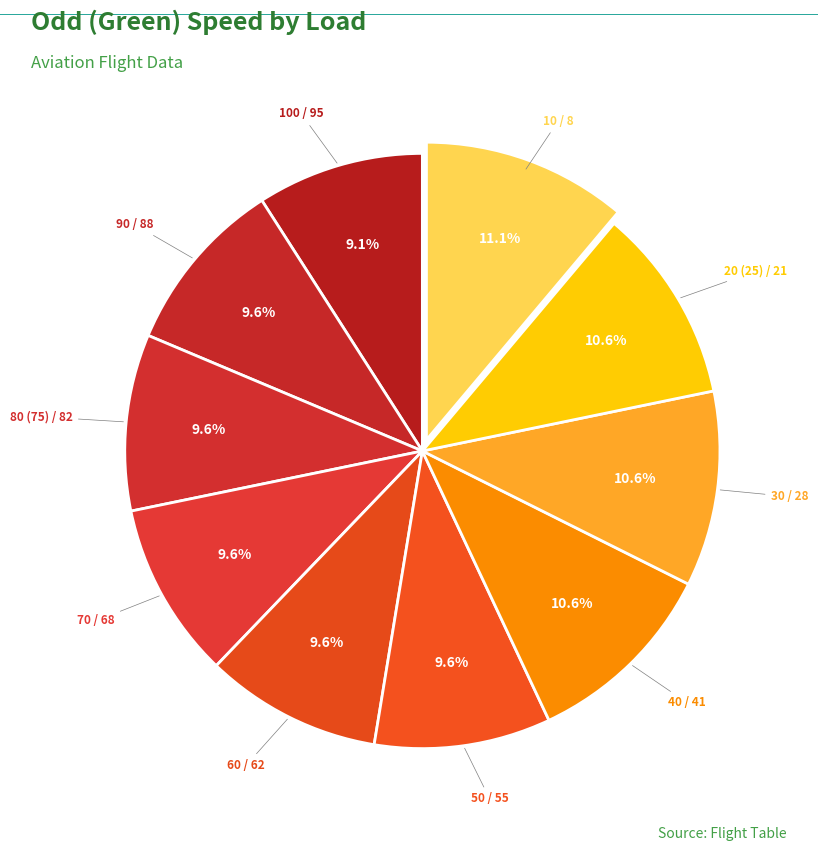

To the nearest percent, what portion does 90 / 88 represent?

10%